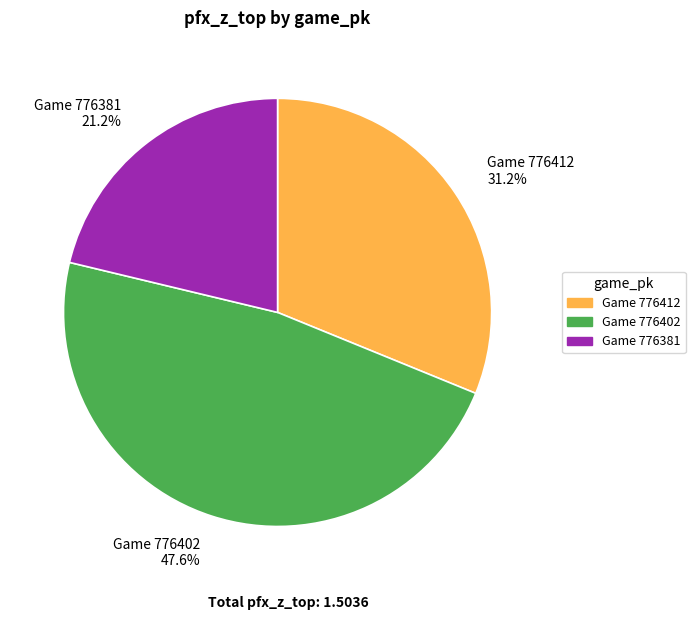

Do Game 776402 and Game 776381 together represent more than half of the pie?

Yes